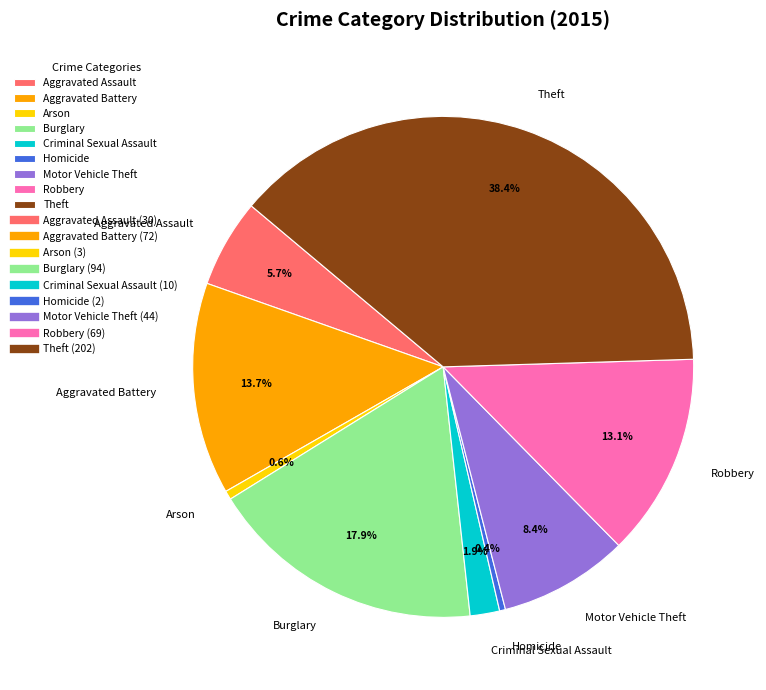

Which has a higher value, Theft or Homicide?

Theft